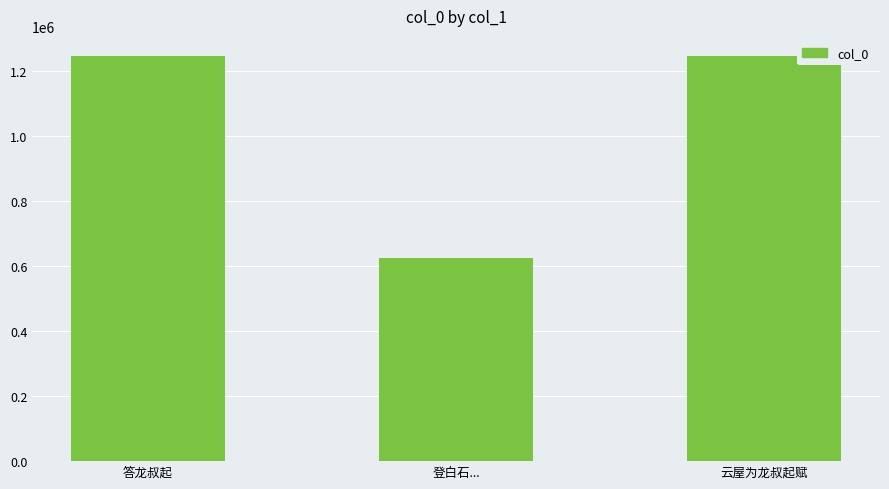

Between 答龙叔起 and 登白石..., which is larger?

答龙叔起